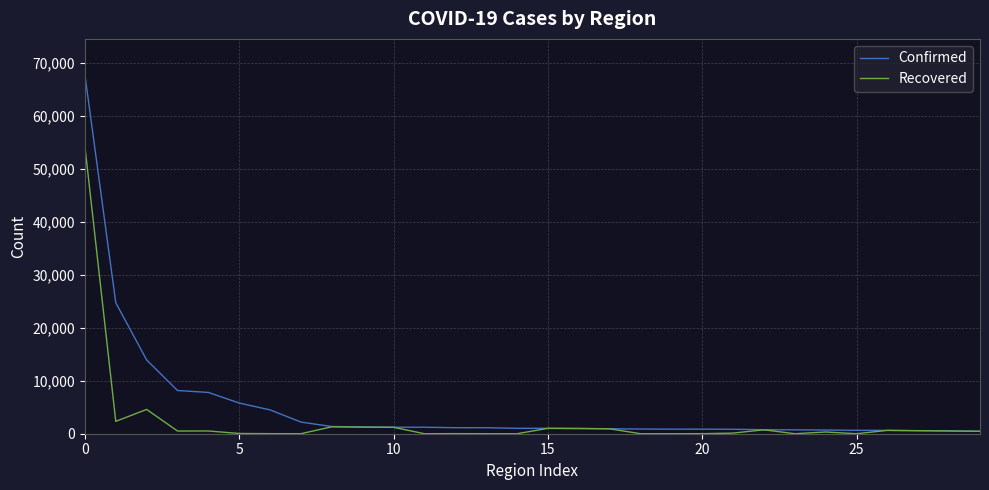

Which series has the widest spread of values?

Confirmed